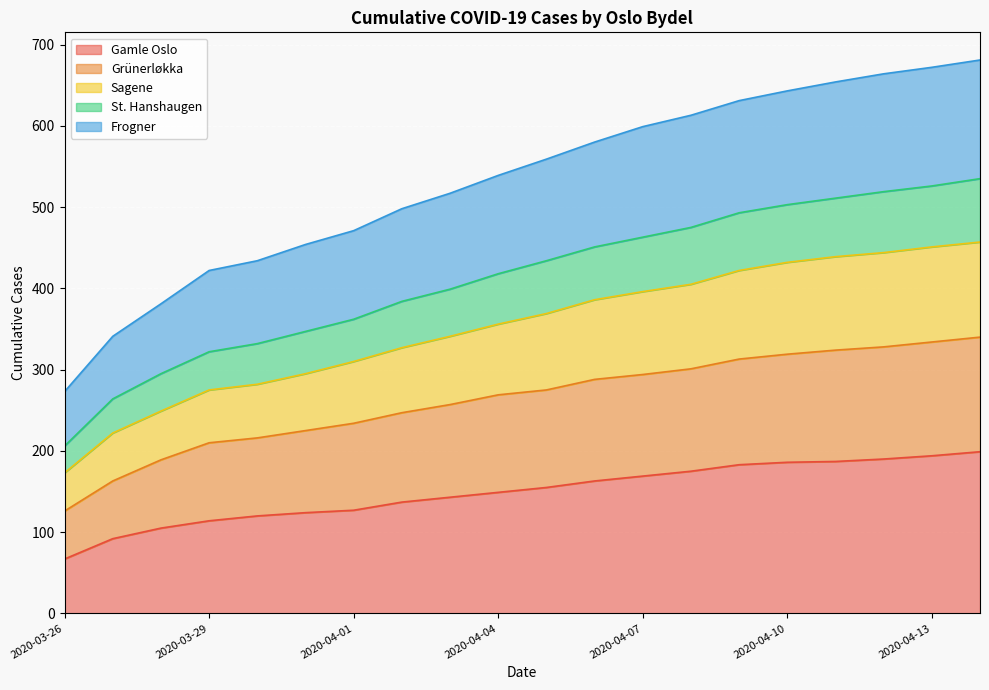

What is the lowest value of the Gamle Oslo series?

67